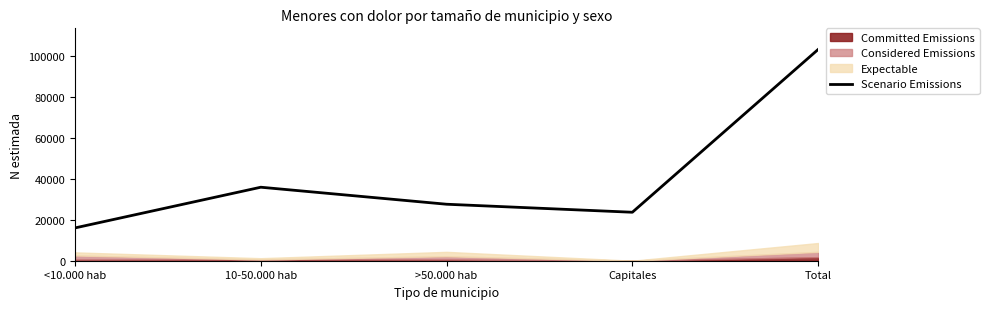

True or false: the data has more than 1 interior local peaks.

False